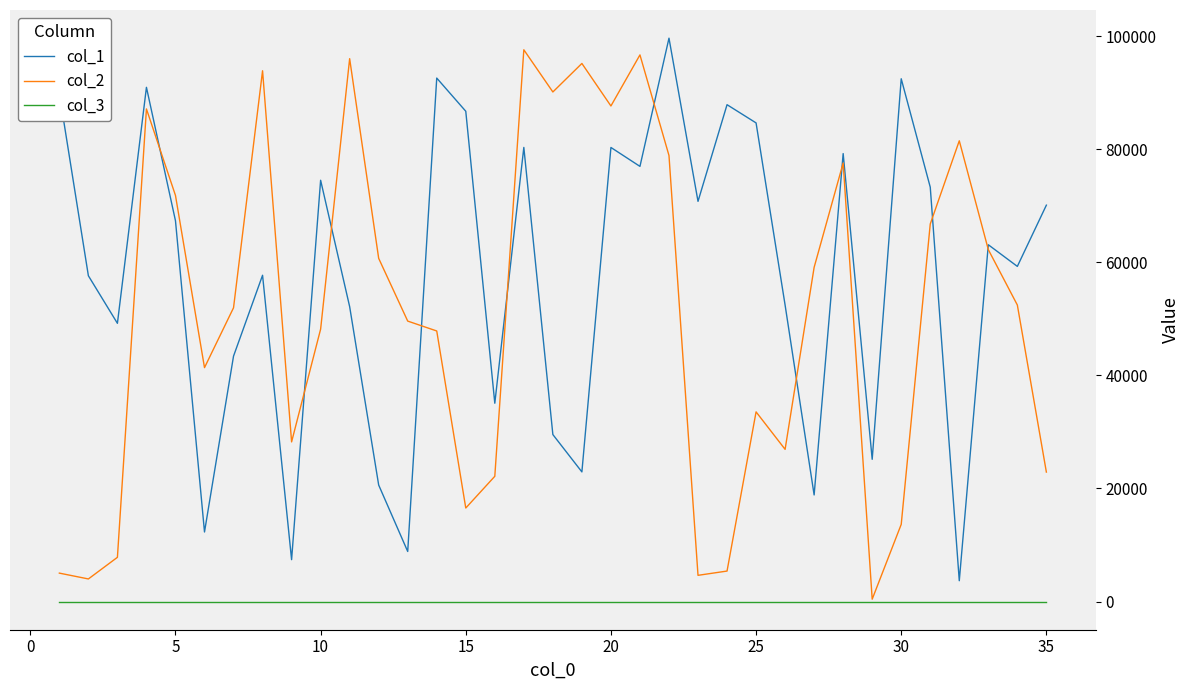

What are all the series names shown in the legend?

col_1, col_2, col_3